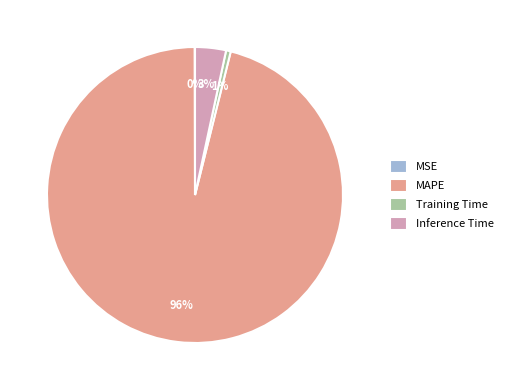

To the nearest percent, what is the difference between the Inference Time and MAPE slice percentages?

93%